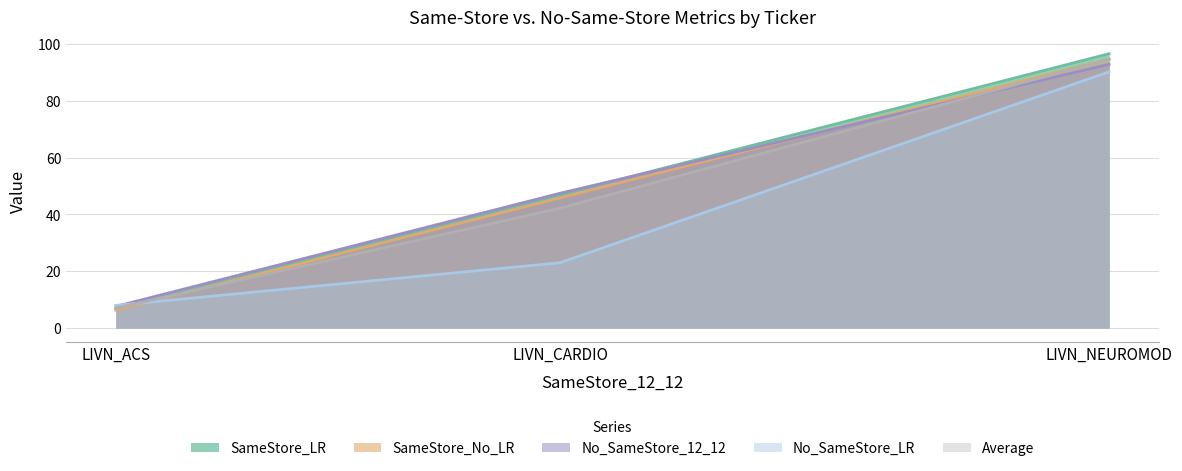

Is it true that SameStore_No_LR equals 11.8 at LIVN_CARDIO?

False